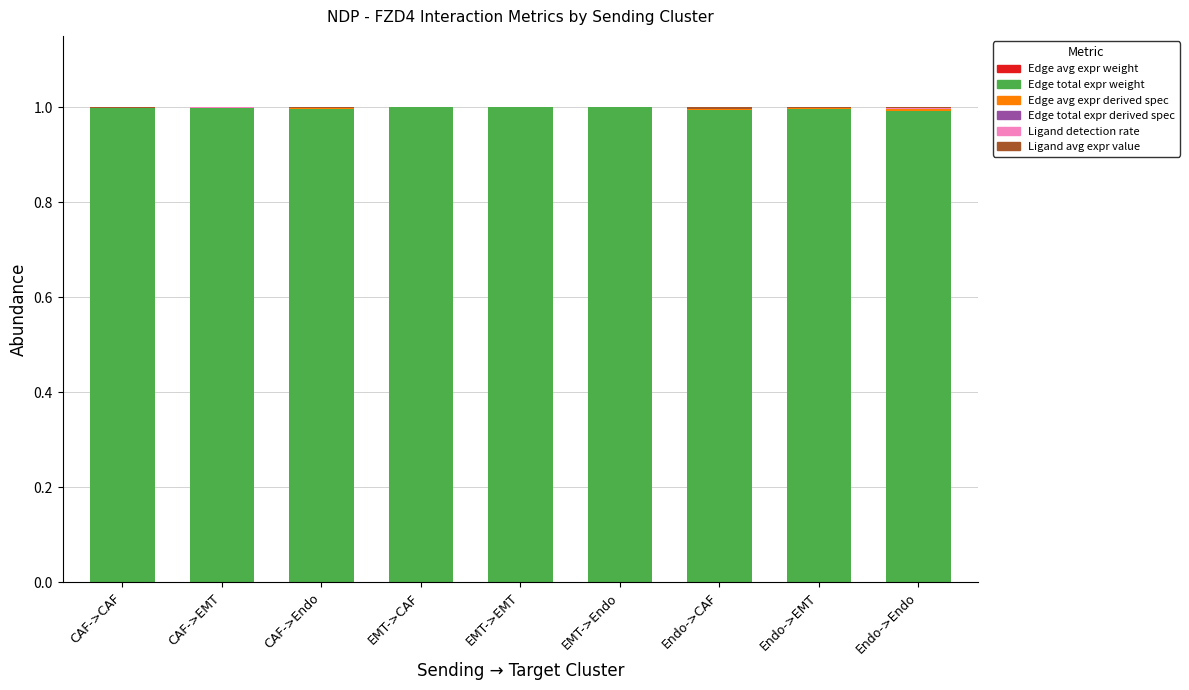

Does the chart contain stacked bars?

Yes